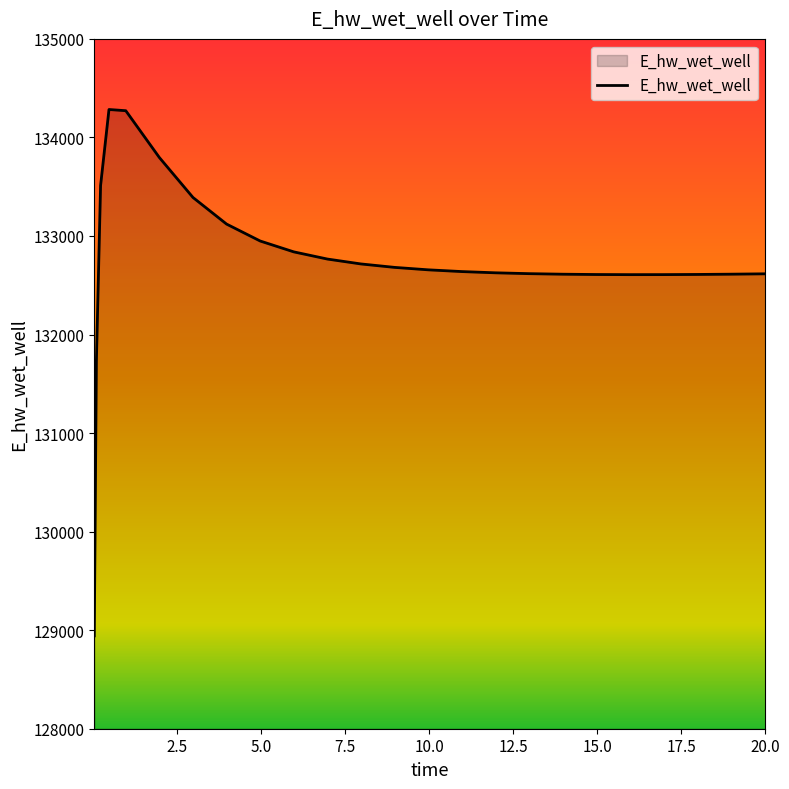

What is the difference between the maximum and minimum values?

5341.3